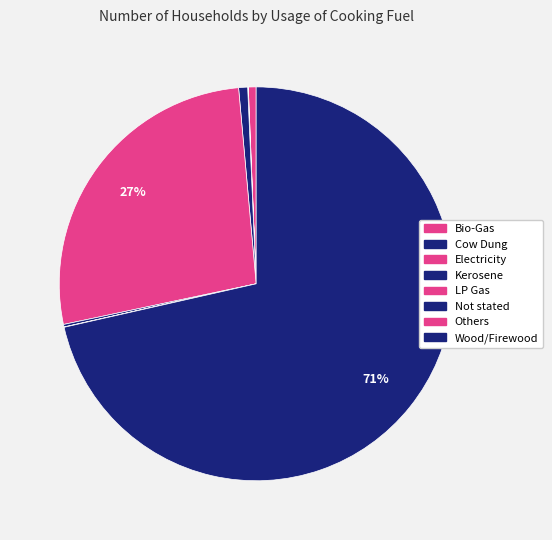

Rank the categories by value from highest to lowest.

Wood/Firewood, LP Gas, Kerosene, Bio-Gas, Not stated, Cow Dung, Others, Electricity